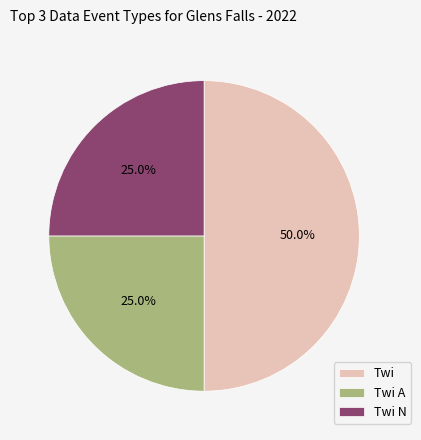

To the nearest percent, what is the average slice percentage?

33%